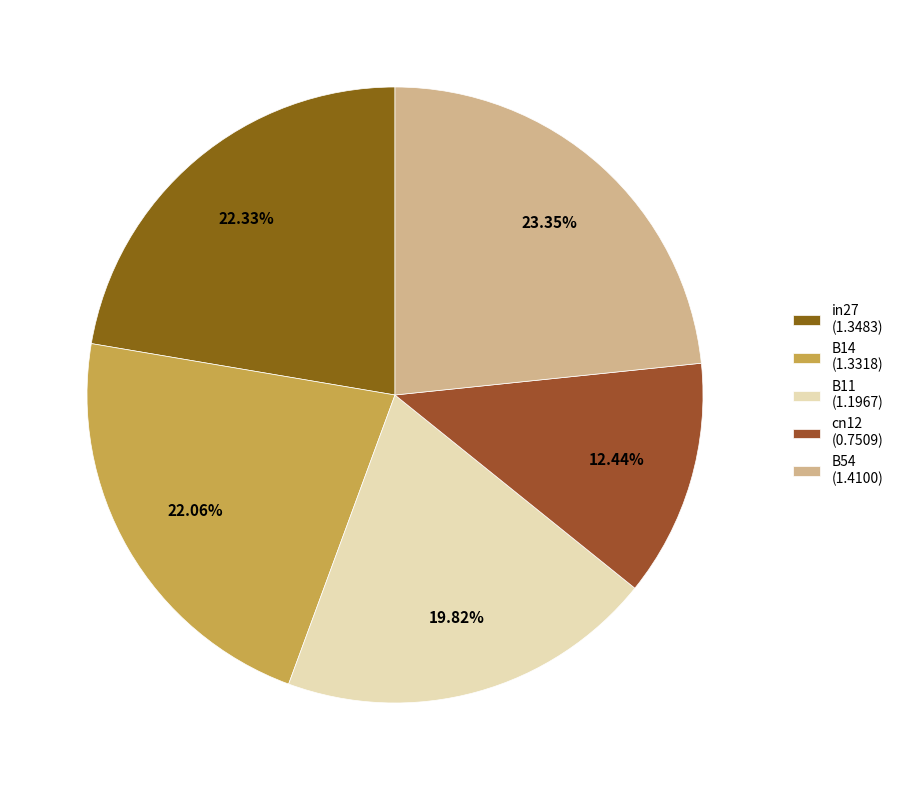

To the nearest percent, what percentage of the pie is B11?

20%